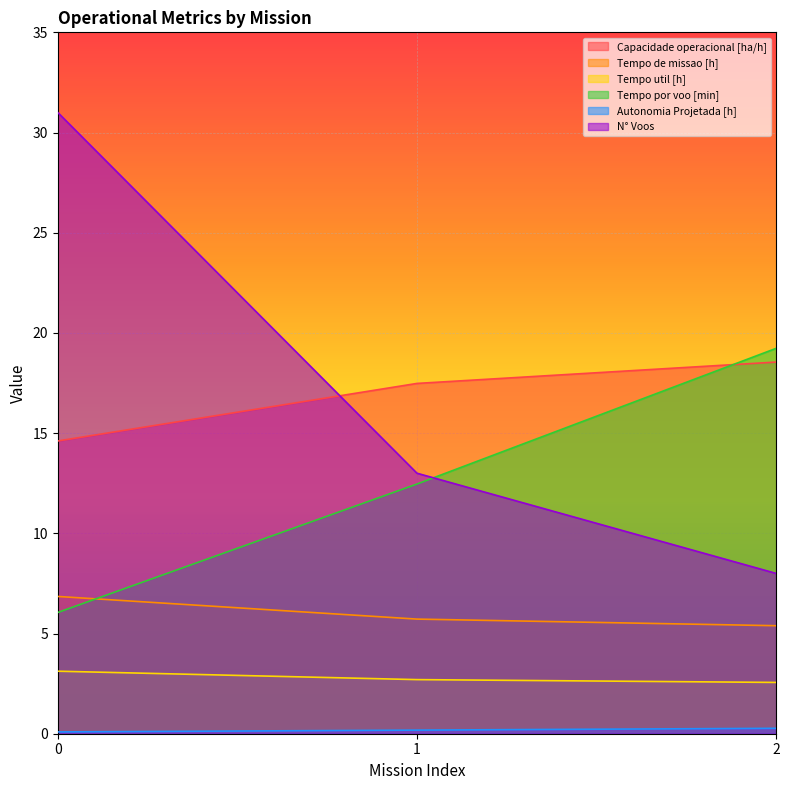

What is the maximum value shown in the chart?

31.0